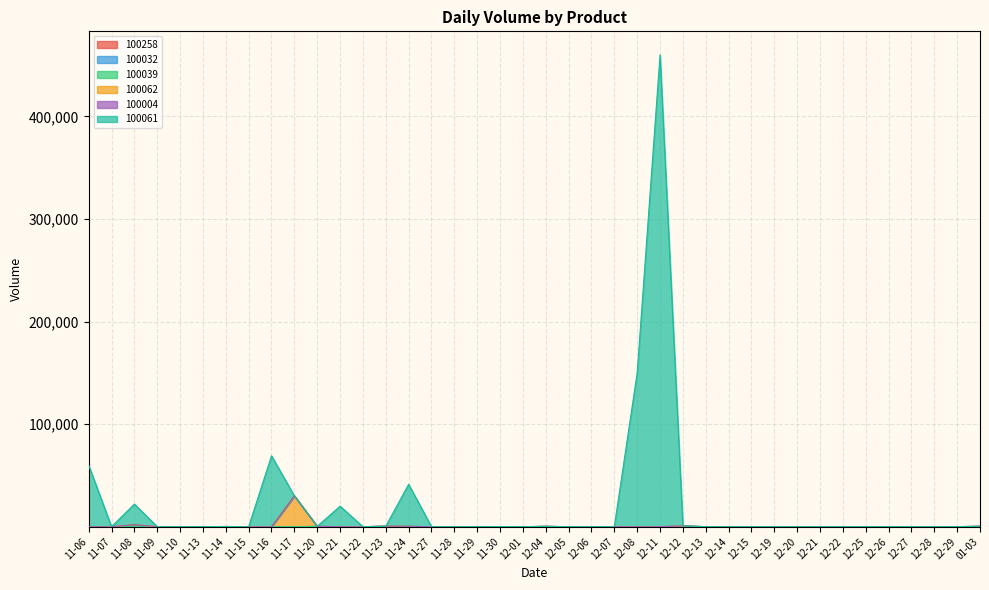

What is the maximum value for 100032?

740